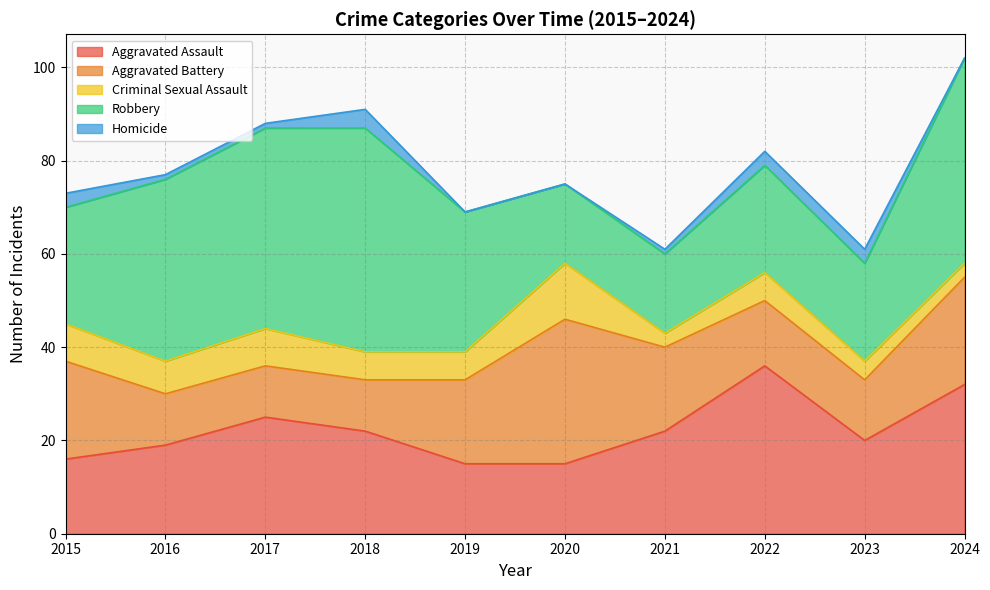

What value does the Robbery series have at 2015, to the nearest 5?

25